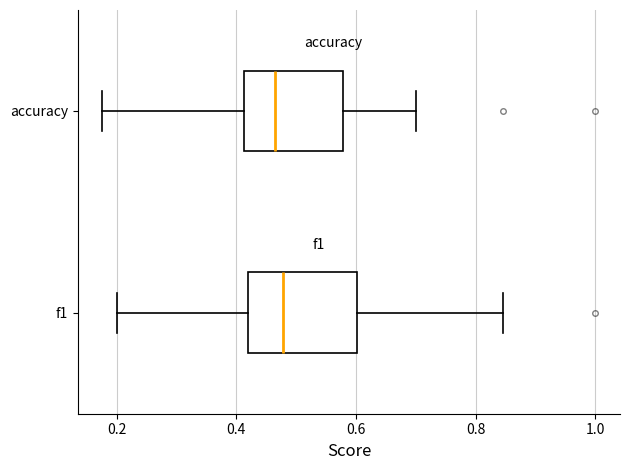

Reading bottom to top, transcribe this box plot: for each box, give where its median line is, the range the box spans, and where its two whiskers end, as read against the x-axis. The values are not printed on the chart, so give them approximately, as read against the axis.

f1: median 0.48, box 0.42 to 0.60, whiskers 0.20 to 0.84
accuracy: median 0.46, box 0.42 to 0.58, whiskers 0.18 to 0.70